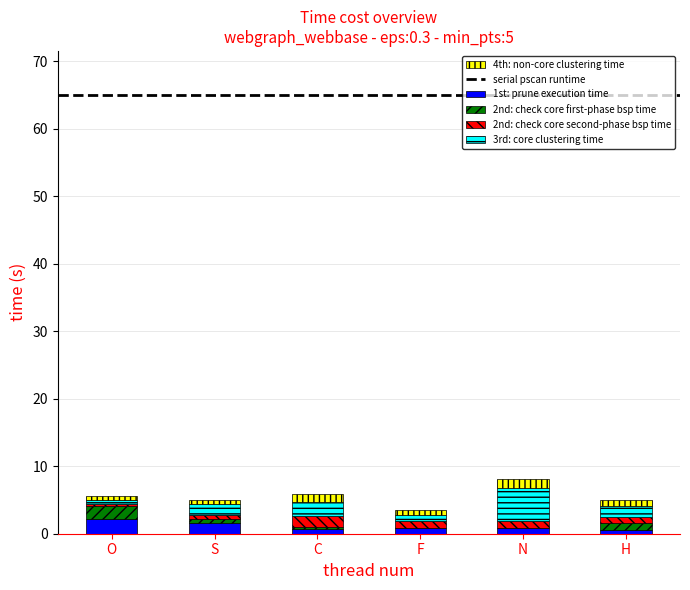

What is the highest value of the 1st: prune execution time series?

2.2